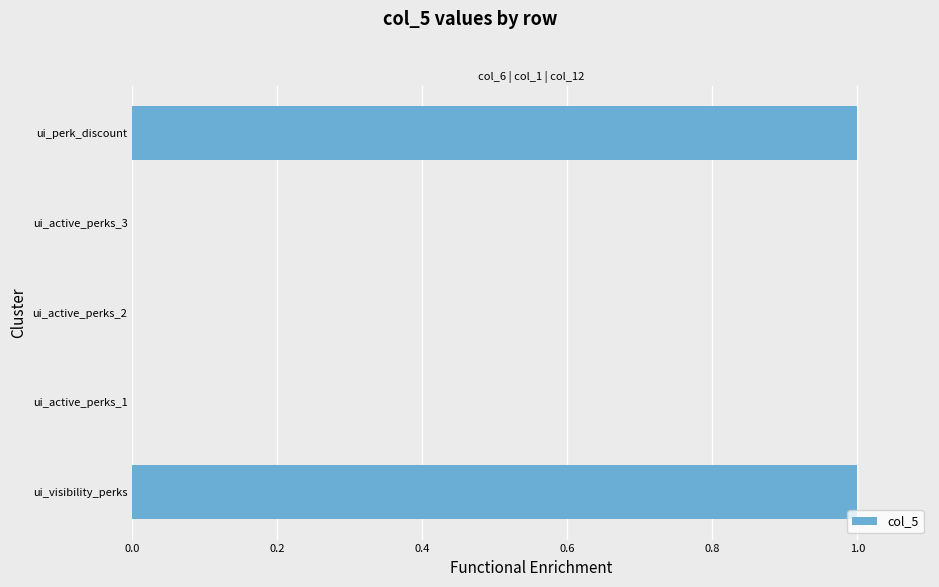

Are the bars grouped side by side (vs. stacked)?

No